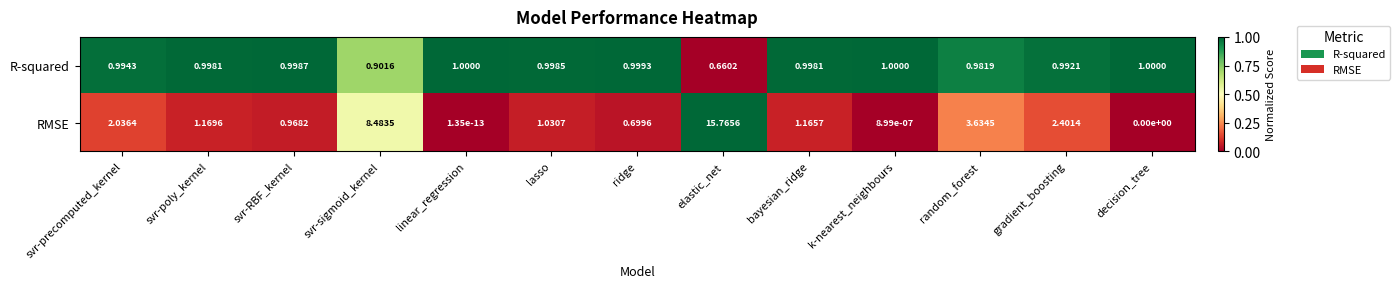

What is the total value across all series at svr-poly_kernel?

2.2